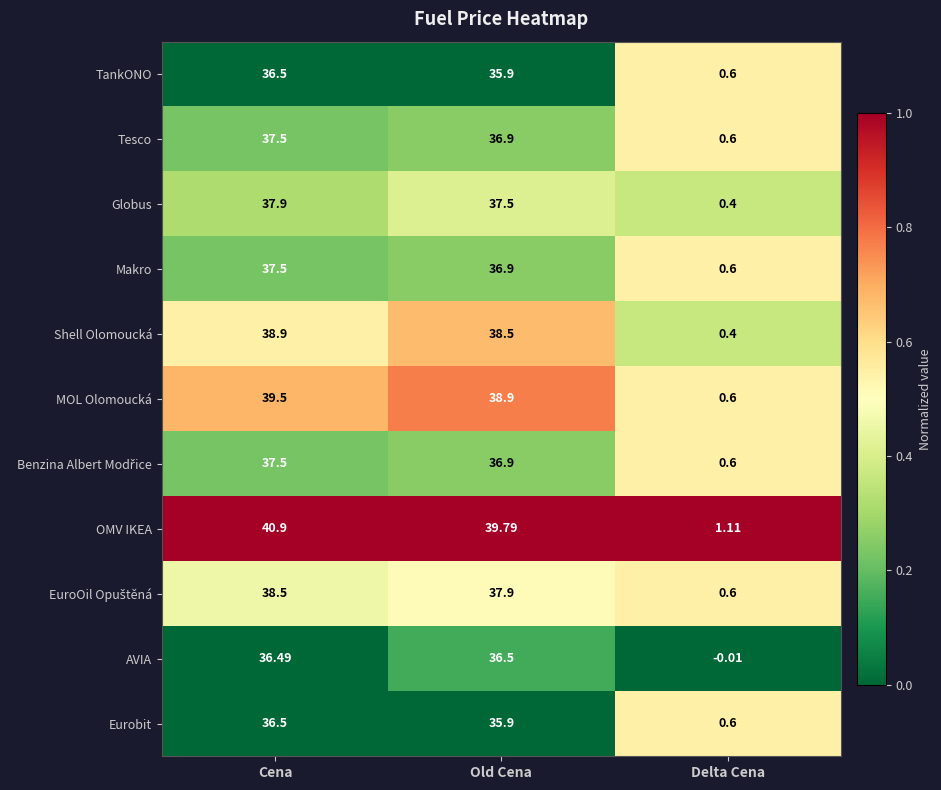

Between Old Cena and Delta Cena, which series saw the biggest shift?

OMV IKEA